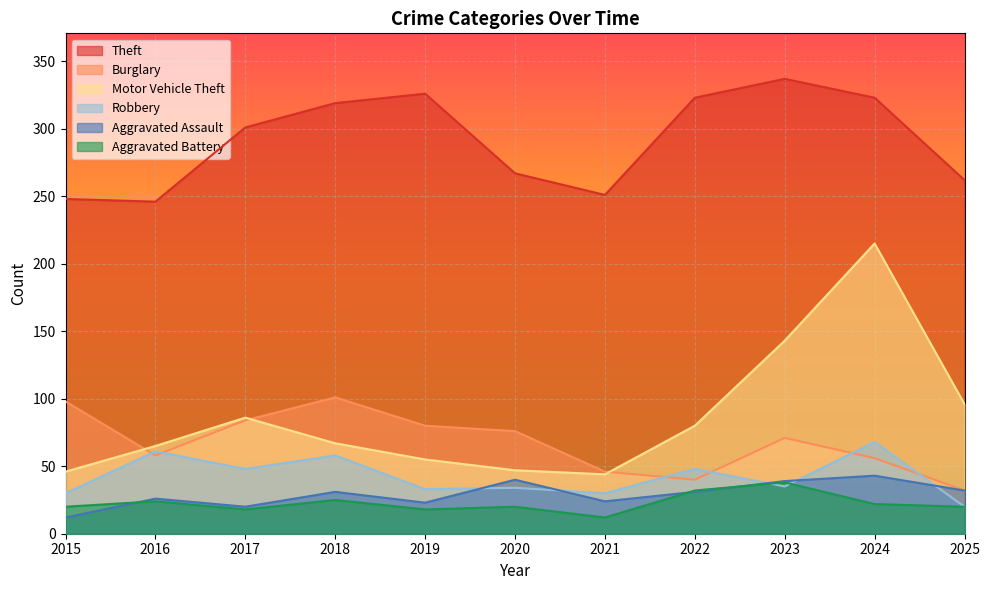

True or false: Robbery has more than 1 points higher than both neighbors.

True